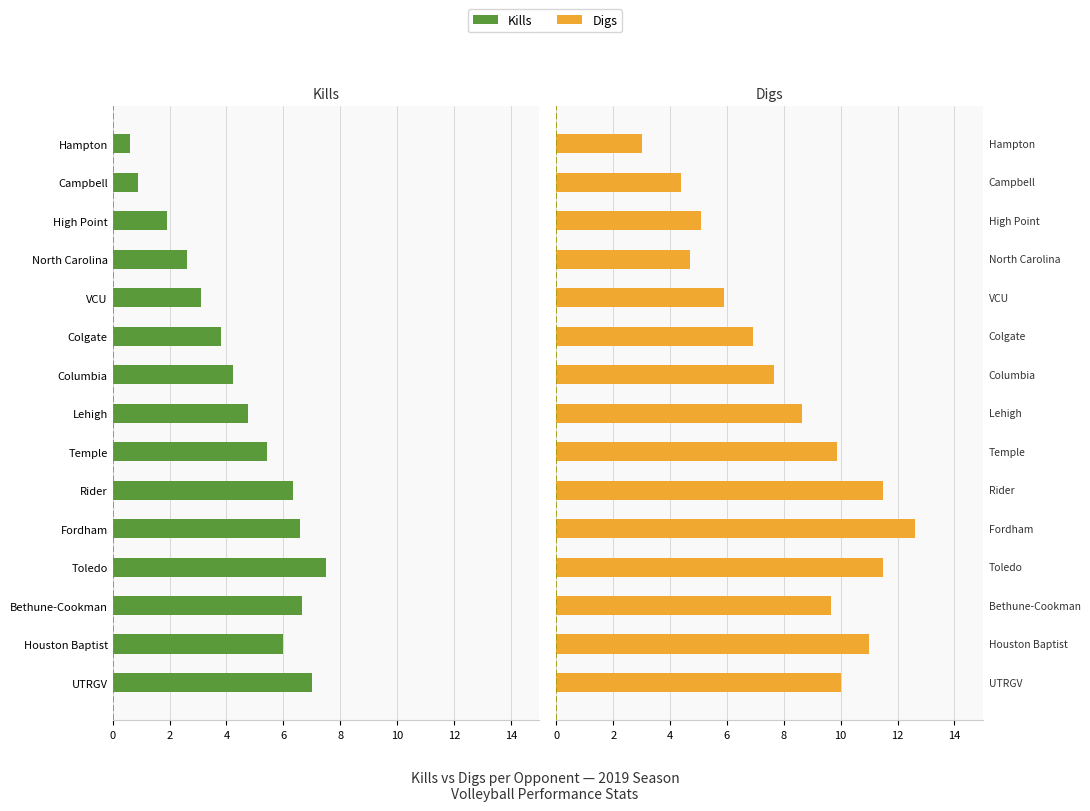

List the series in order of their peak value, highest first.

Digs, Kills